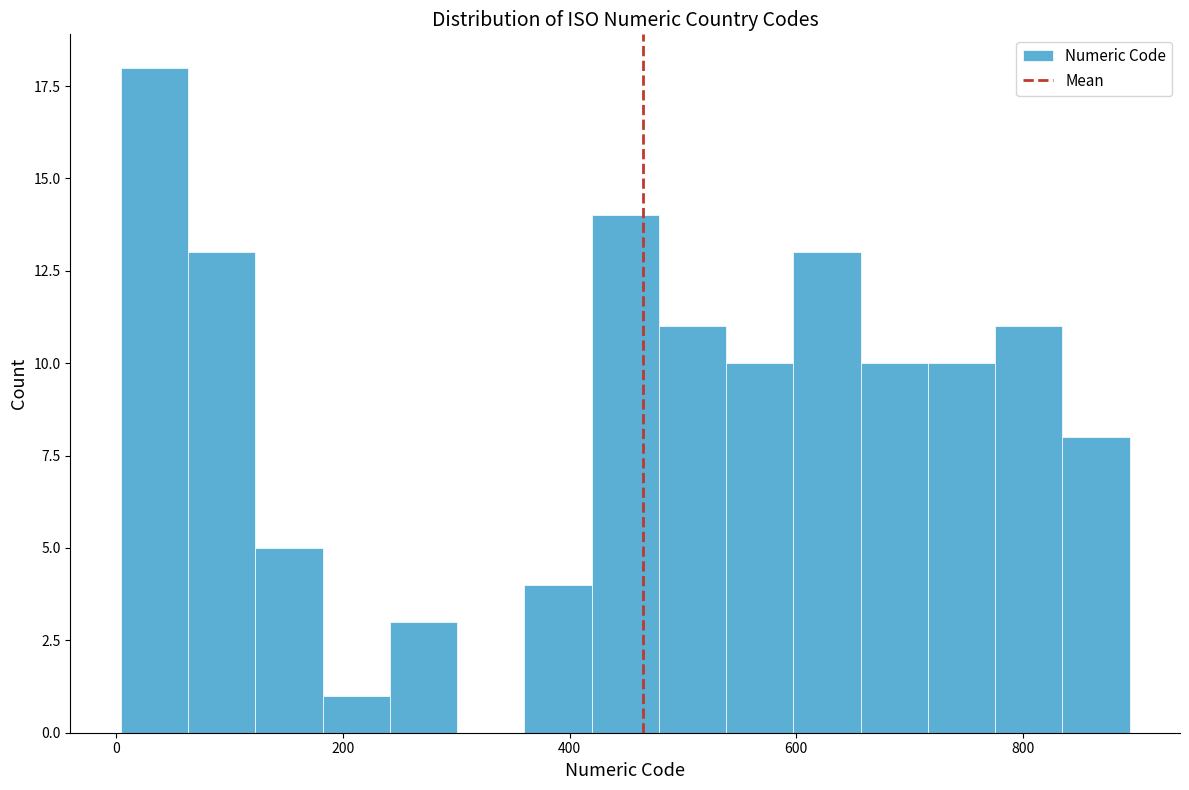

Around what value on the x-axis is the tallest bar? Give the approximate position of its centre, as read against the axis.

40